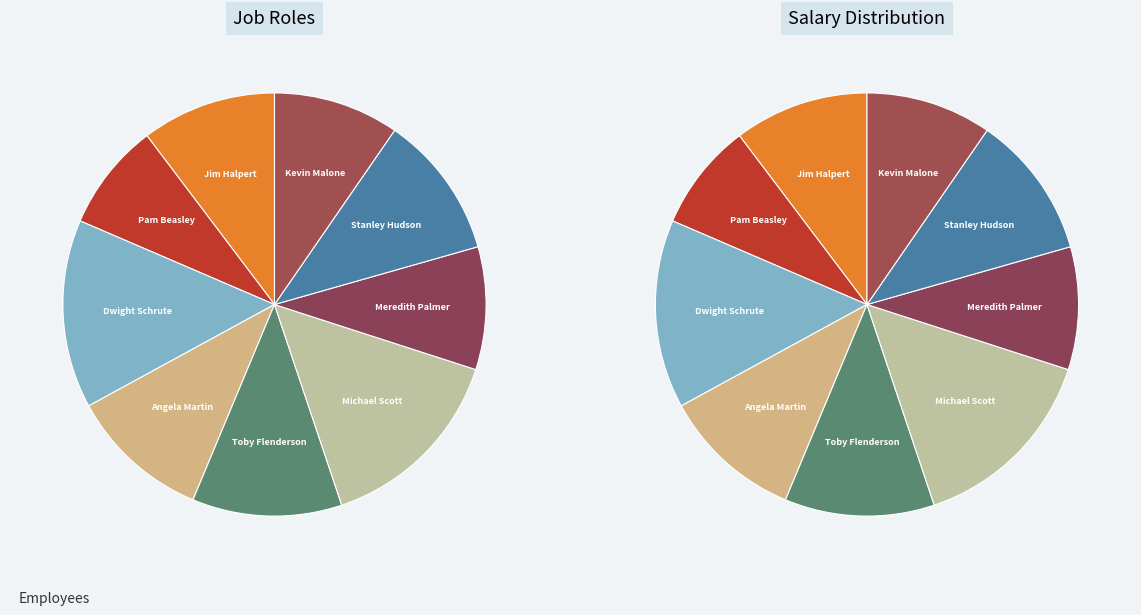

How many slices are in this pie chart?

9